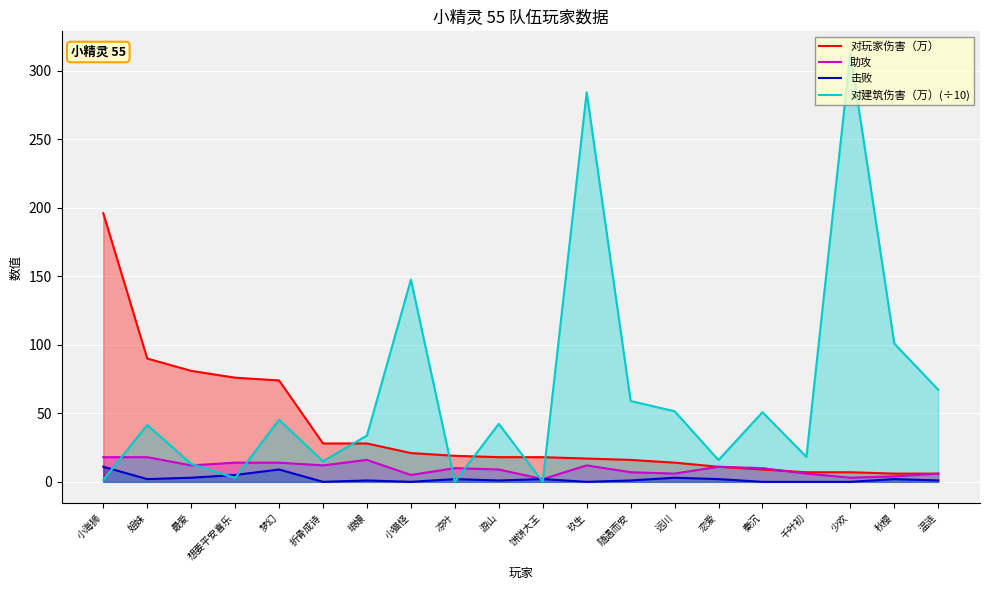

What is the spread (max minus min) of values at 琅嬛?

32.8